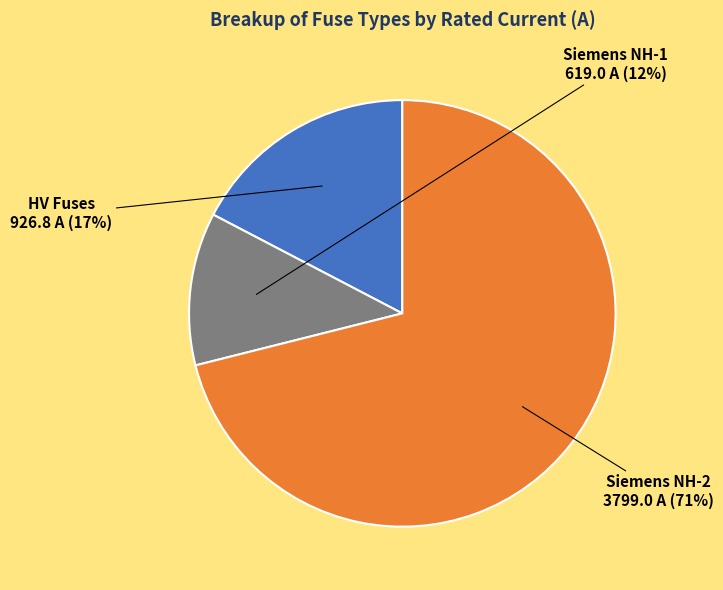

Is there a majority slice in this chart?

Yes